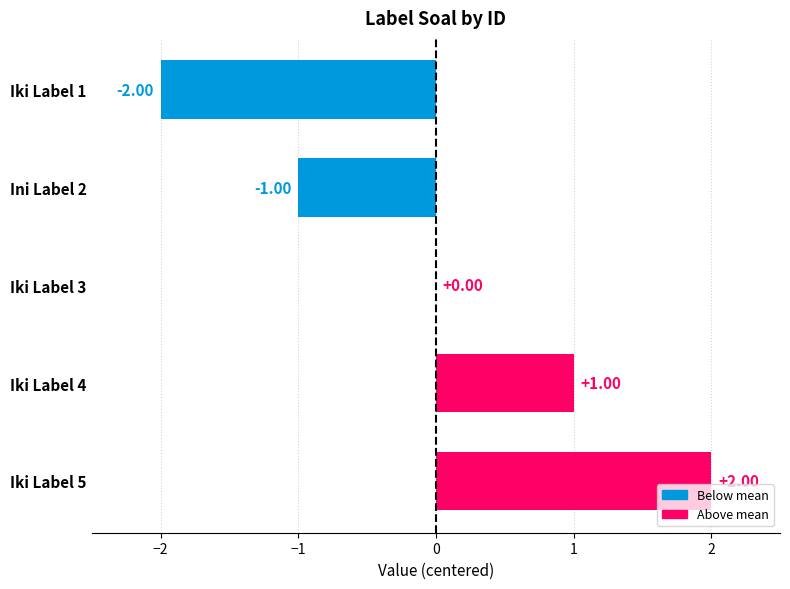

Are the bars horizontal?

Yes